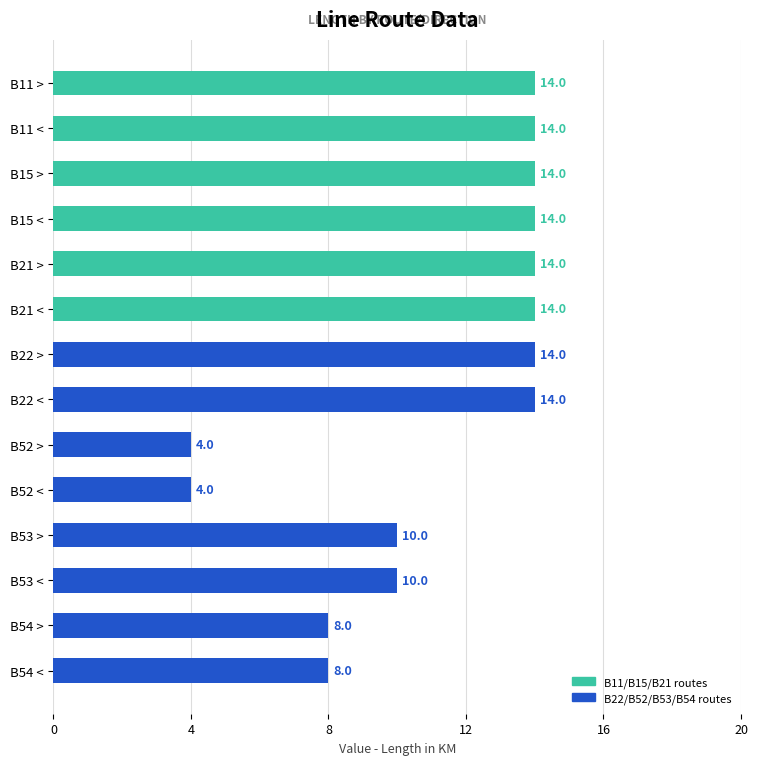

What is the maximum value shown in the chart?

14